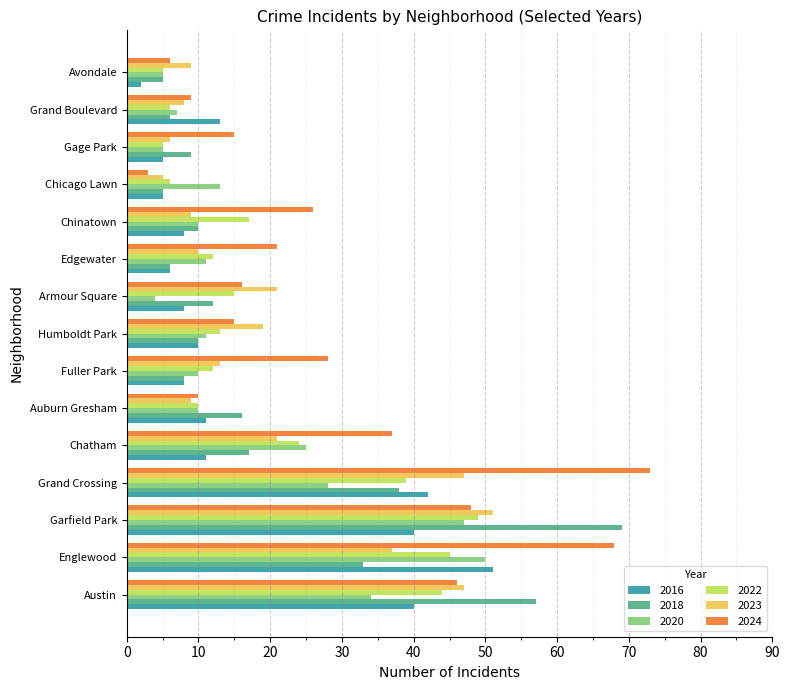

What is the lowest value of the 2018 series?

5